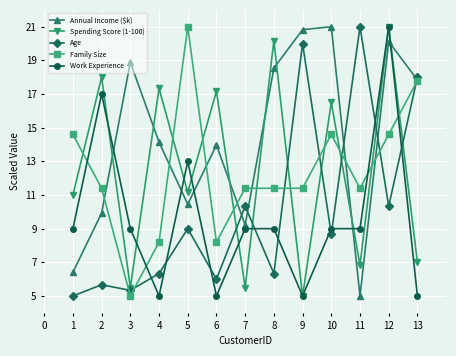

True or false: Family Size has a value of 5.6 at 6.

False